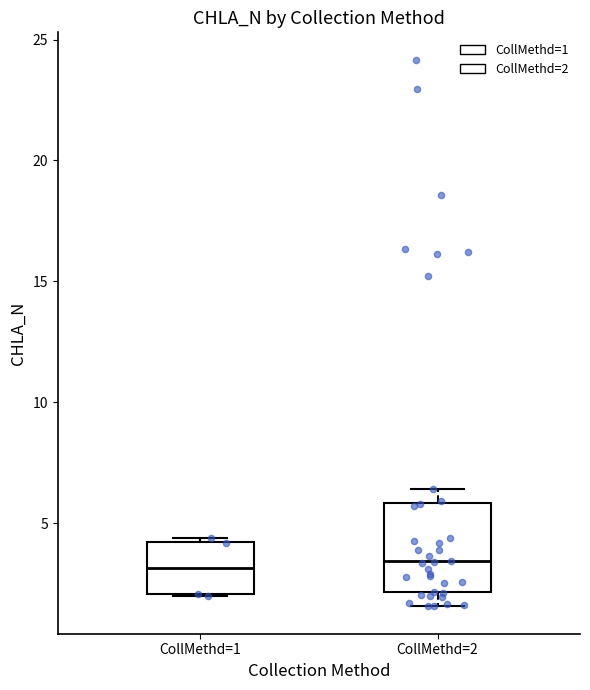

Where is the upper edge of the box for CollMethd=2 on the y-axis? The values are not printed on the chart, so give them approximately, as read against the axis.

6.0